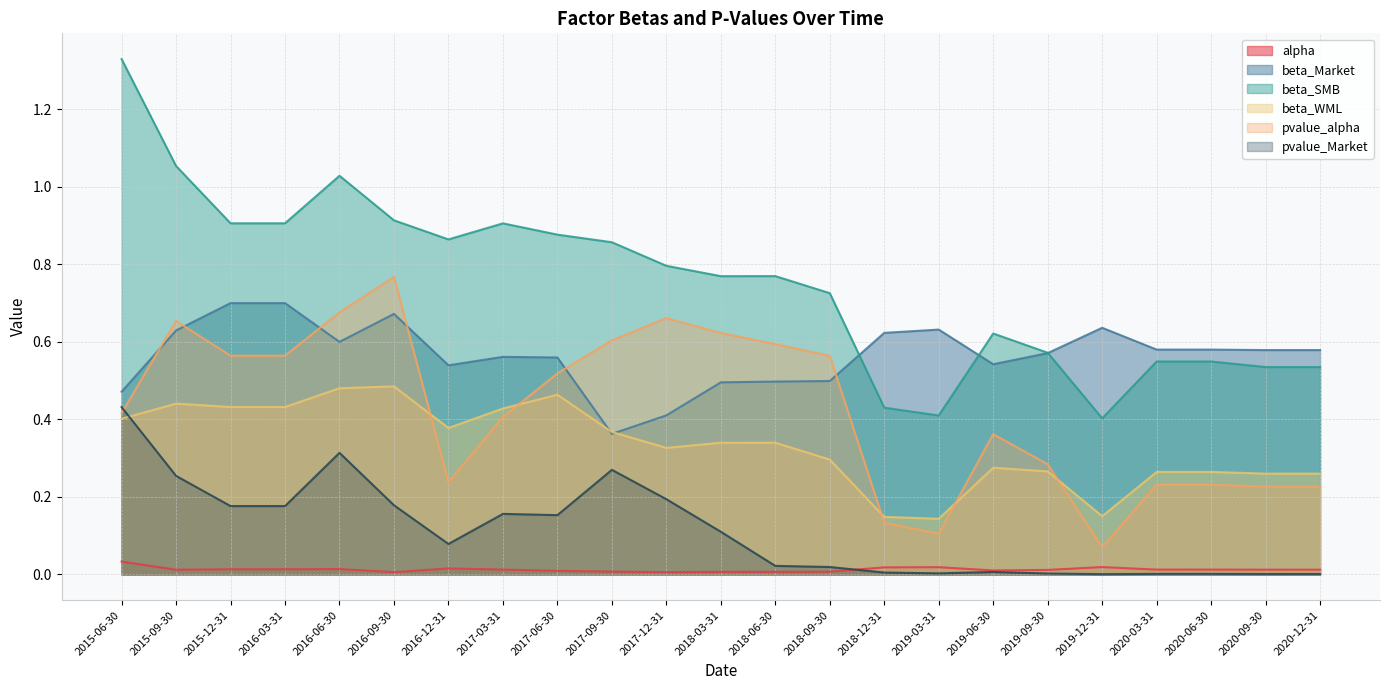

What are all the series names shown in the legend?

alpha, beta_Market, beta_SMB, beta_WML, pvalue_alpha, pvalue_Market